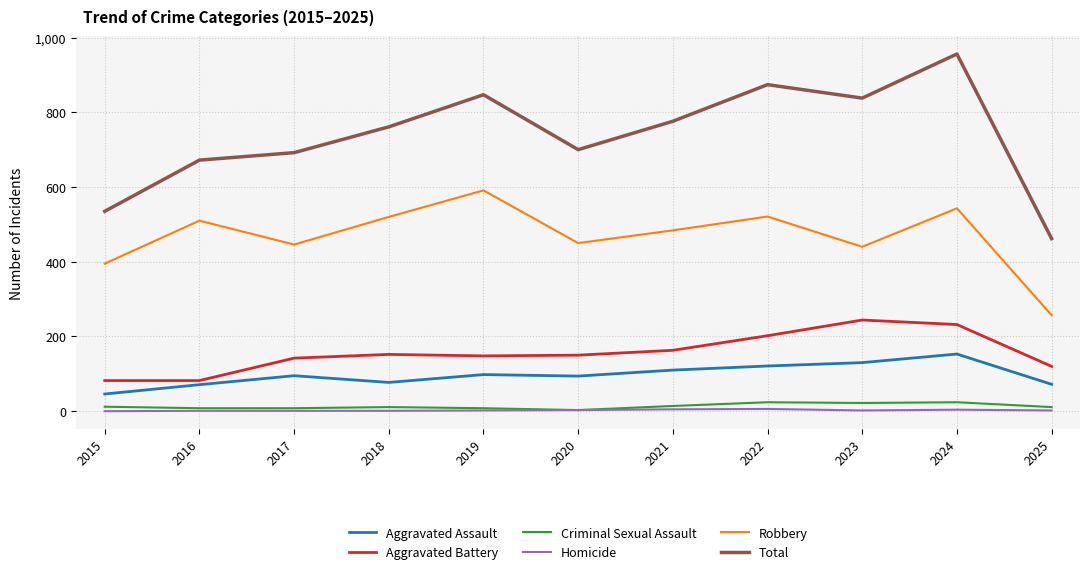

What is the greatest value displayed?

956